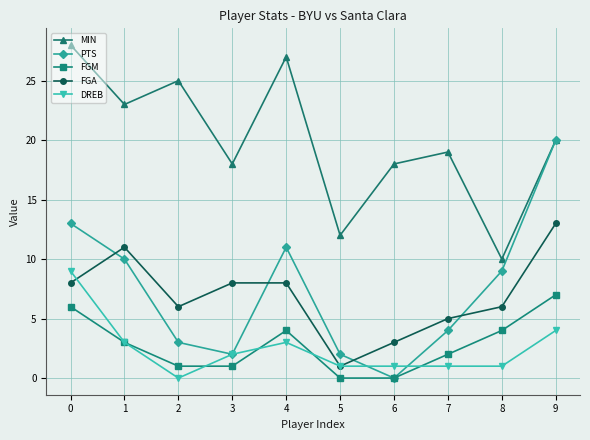

What is the value of the FGM point at the 10th from the left?

7